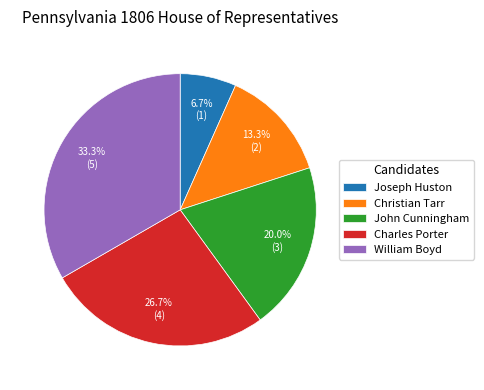

To the nearest percent, what is the average slice percentage?

20%